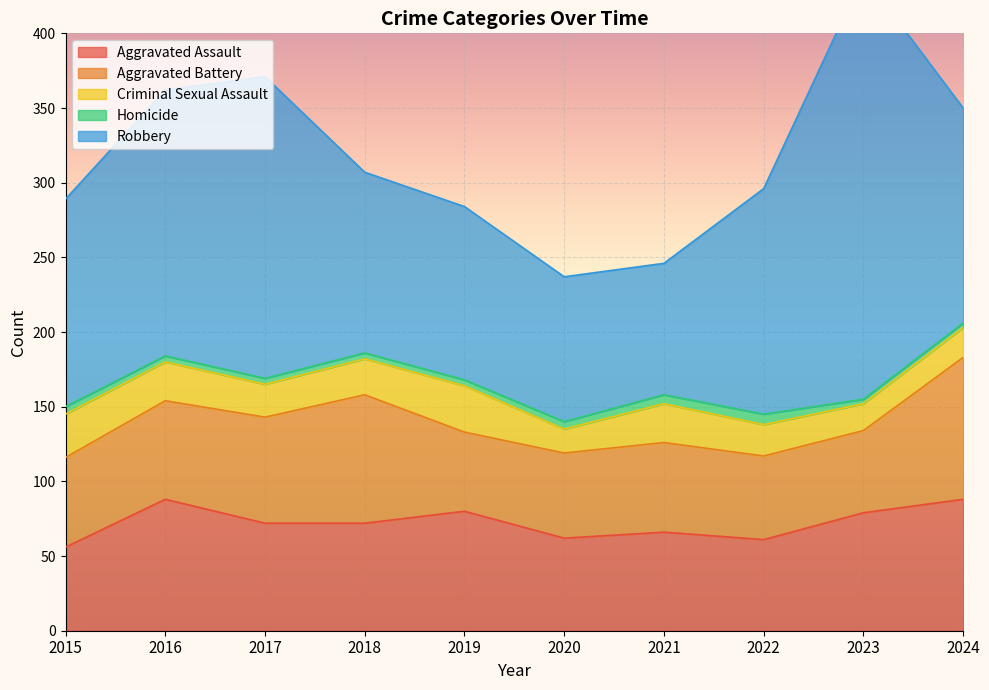

Rank the series at 2017 from highest to lowest value.

Robbery, Aggravated Assault, Aggravated Battery, Criminal Sexual Assault, Homicide